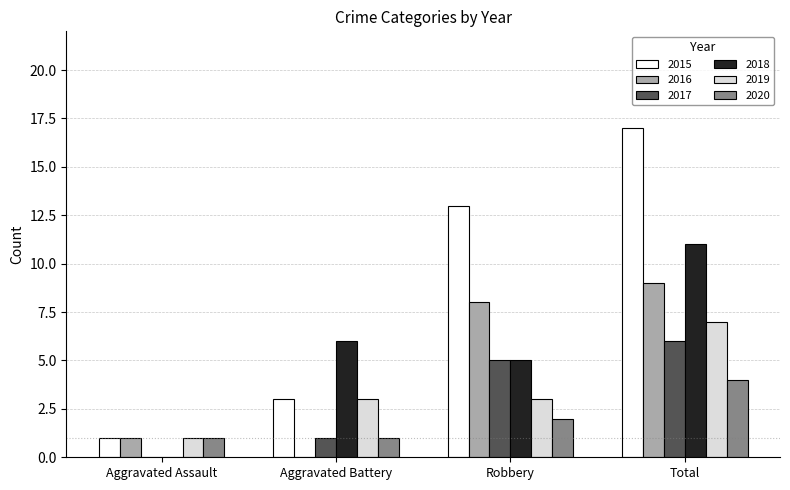

Reading left to right, extract all data points from this chart.

2015: 1	3	13	17
2016: 1	0	8	9
2017: 0	1	5	6
2018: 0	6	5	11
2019: 1	3	3	7
2020: 1	1	2	4